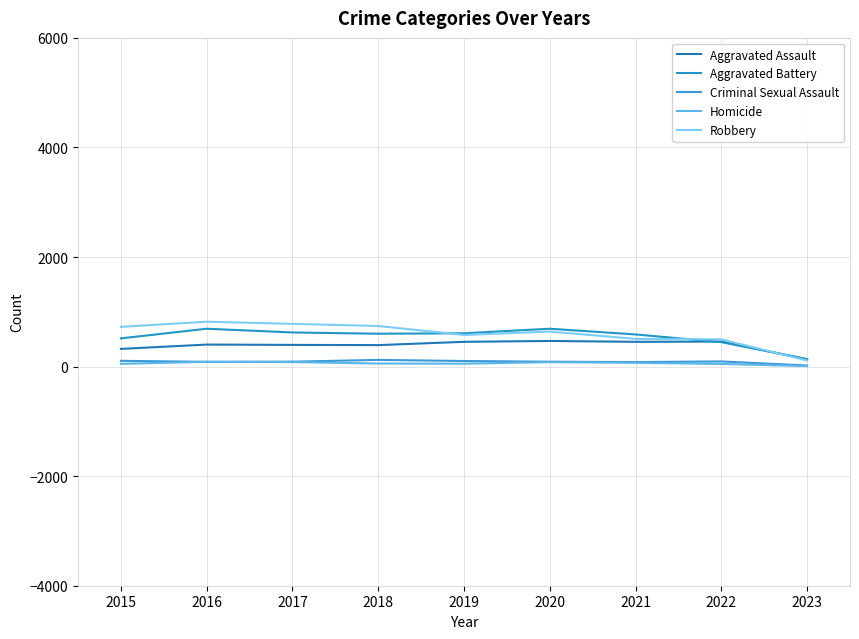

How many interior local valleys does the Robbery series have?

1